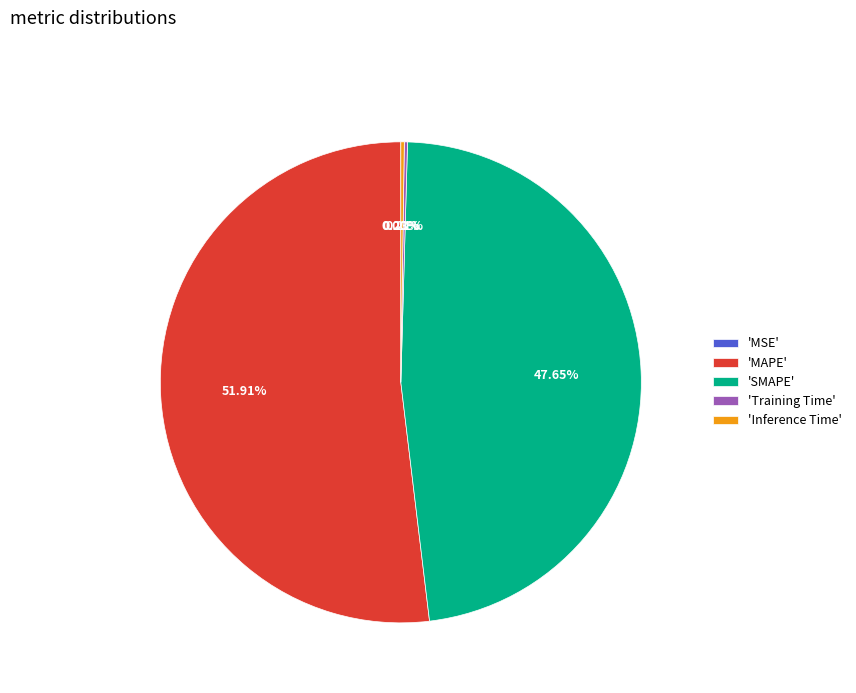

Which category has the biggest portion of the pie?

'MAPE'